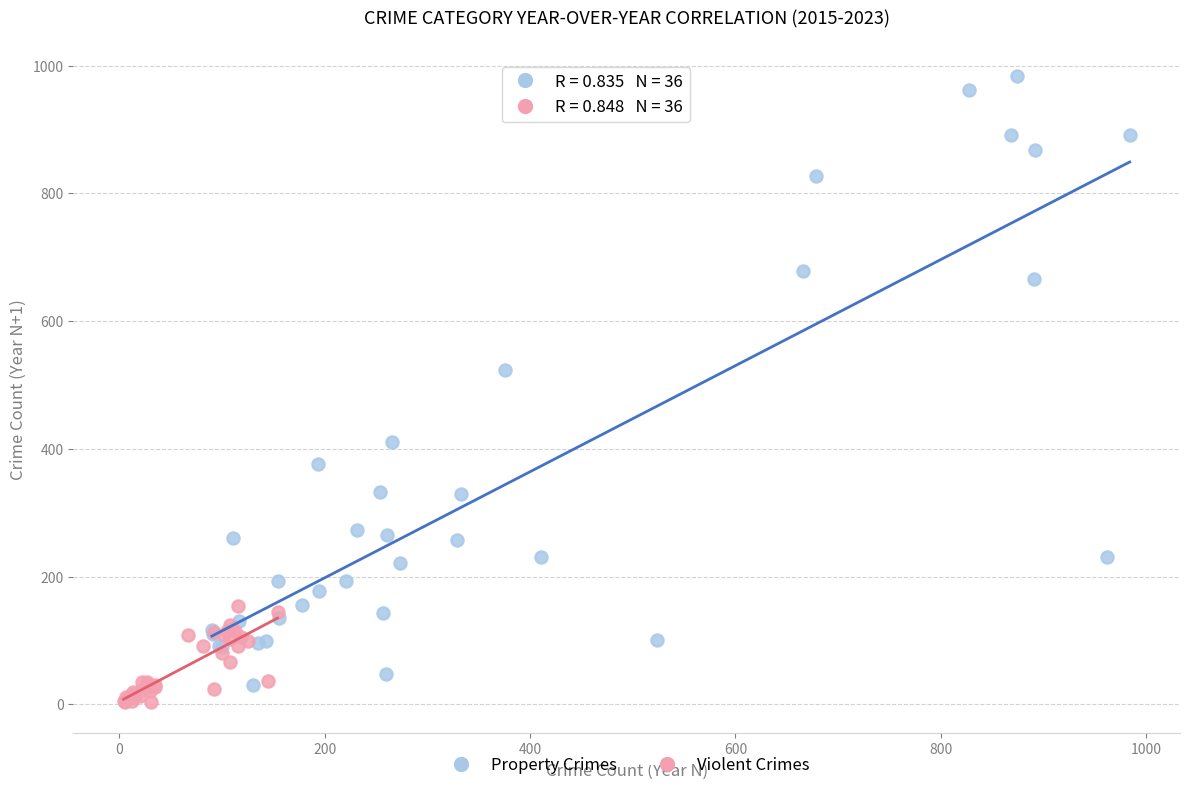

Which series has the largest Y range (max minus min)?

Property Crimes